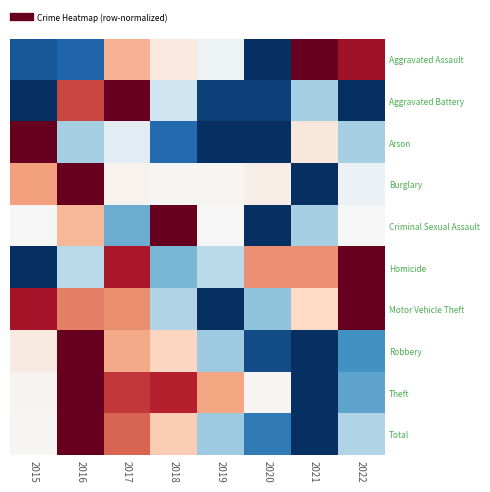

At how many categories does at least one series exceed 0?

8